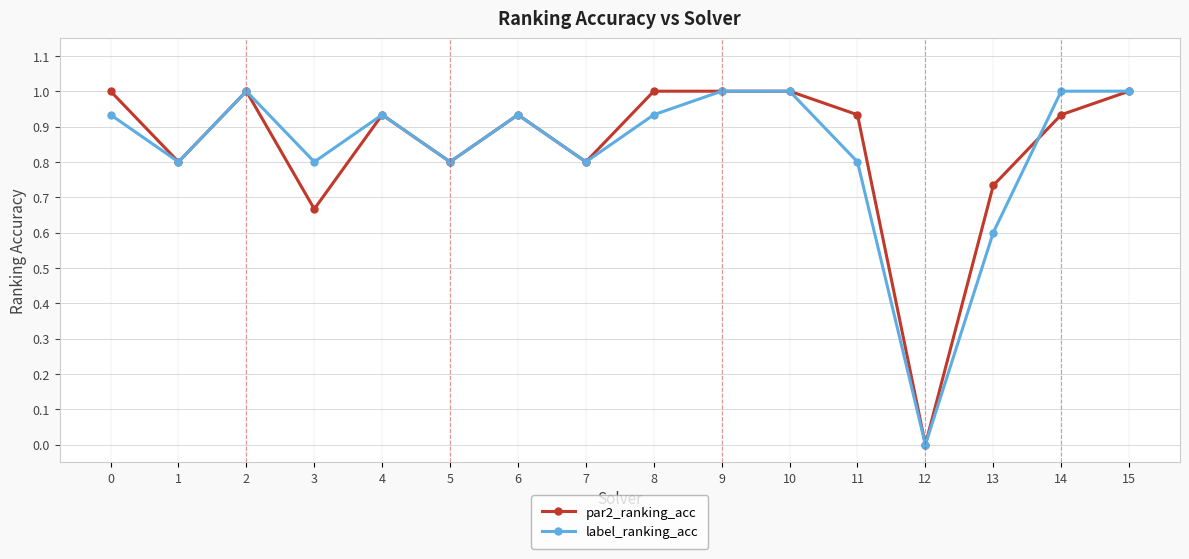

Which series has the largest total across all categories?

par2_ranking_acc